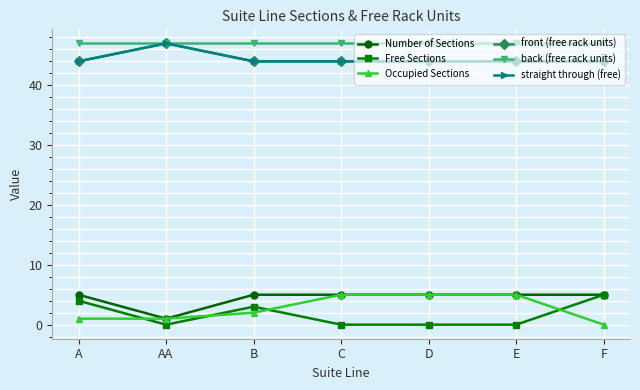

Does the chart have visible grid lines?

Yes